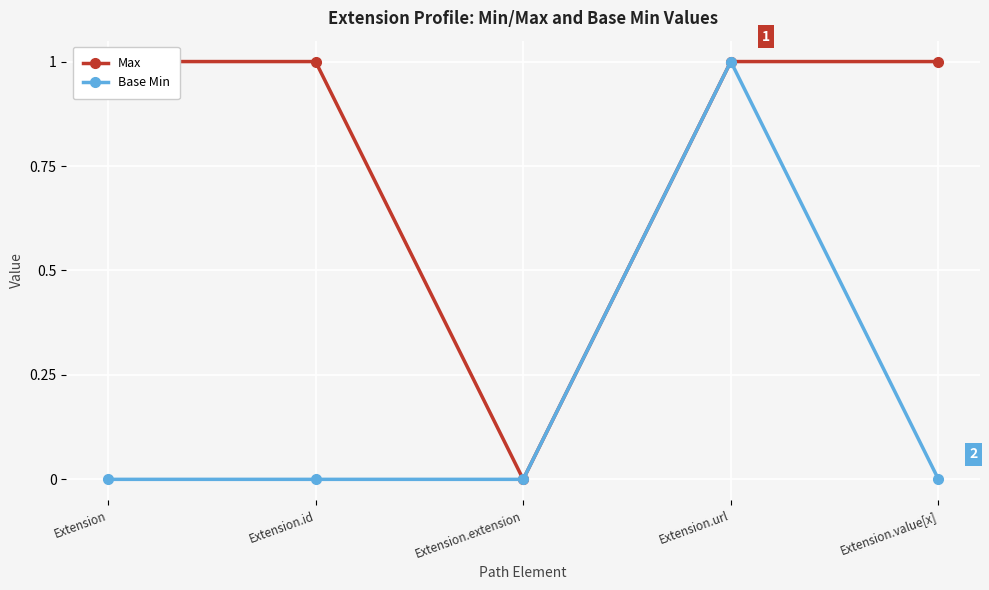

The Base Min series shows 0 at Extension.id. True or false?

False